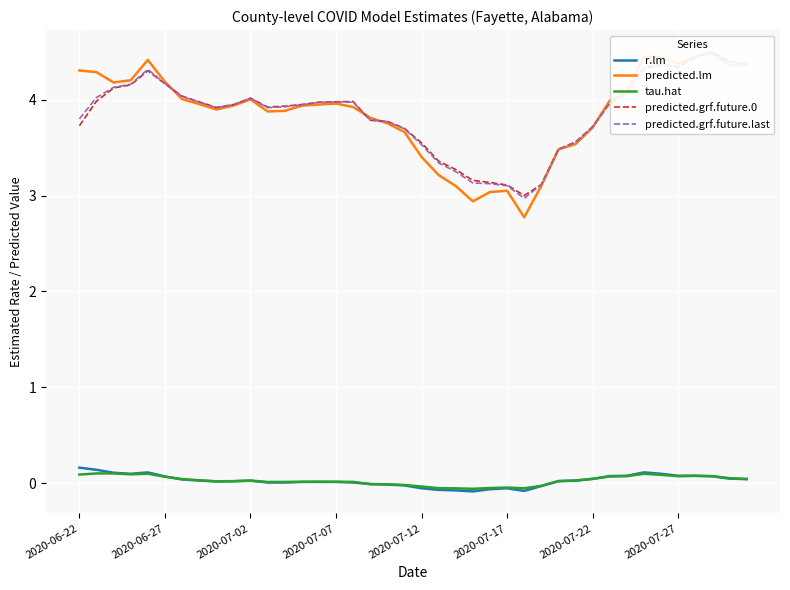

Is it true that predicted.lm equals 4.1 at 32?

True